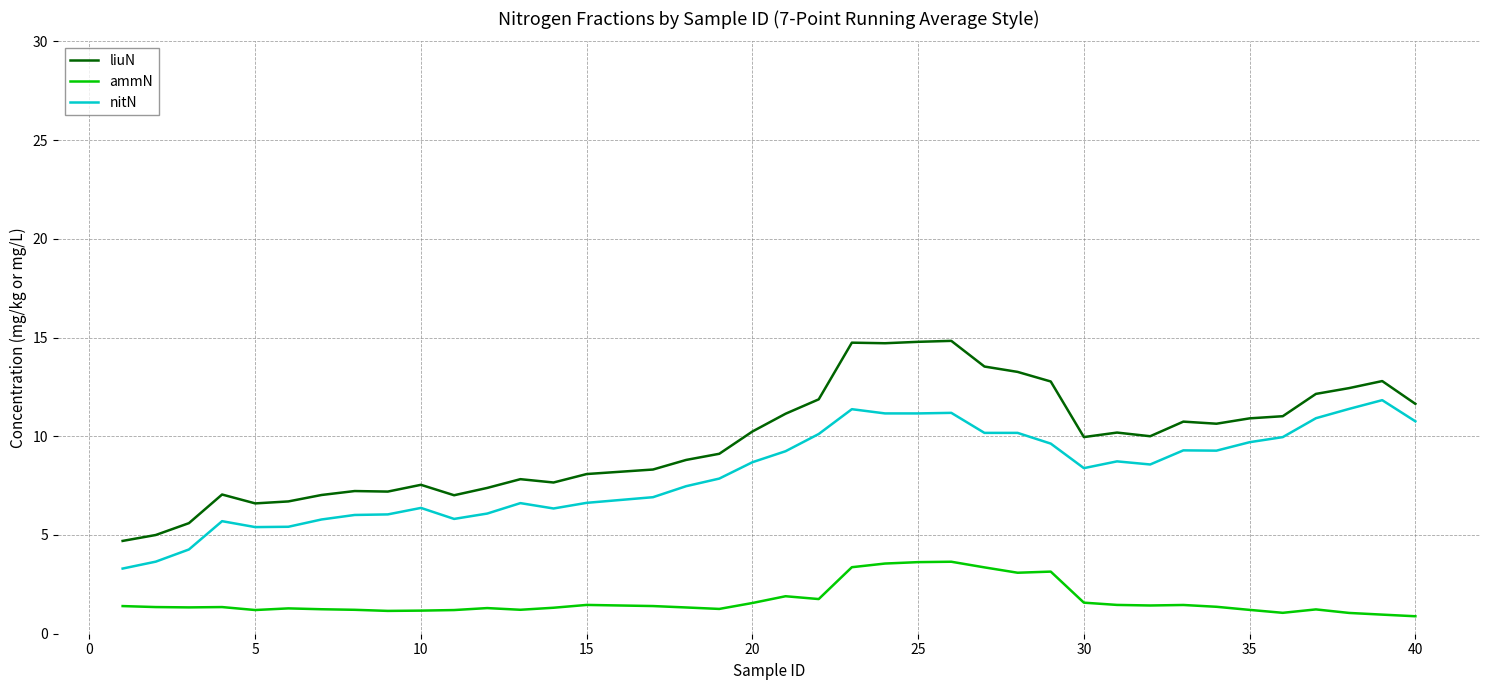

True or false: liuN and ammN cross at least once.

False